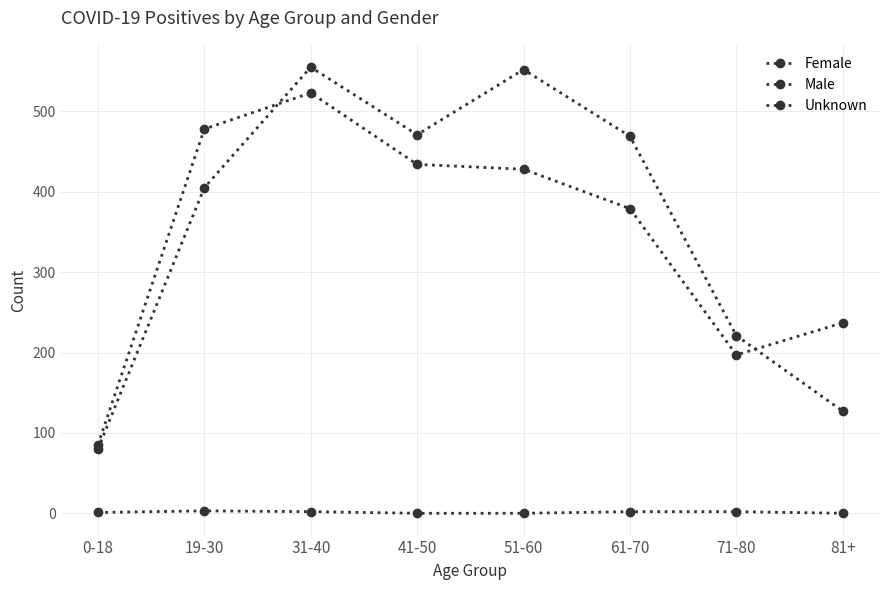

Which series has the largest total across all categories?

Male